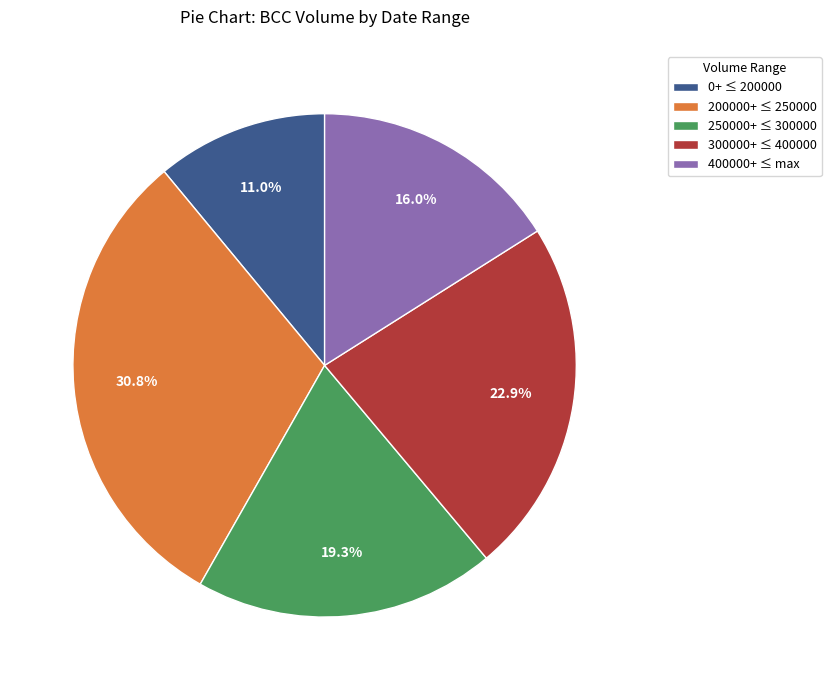

Does any single category account for the majority?

No